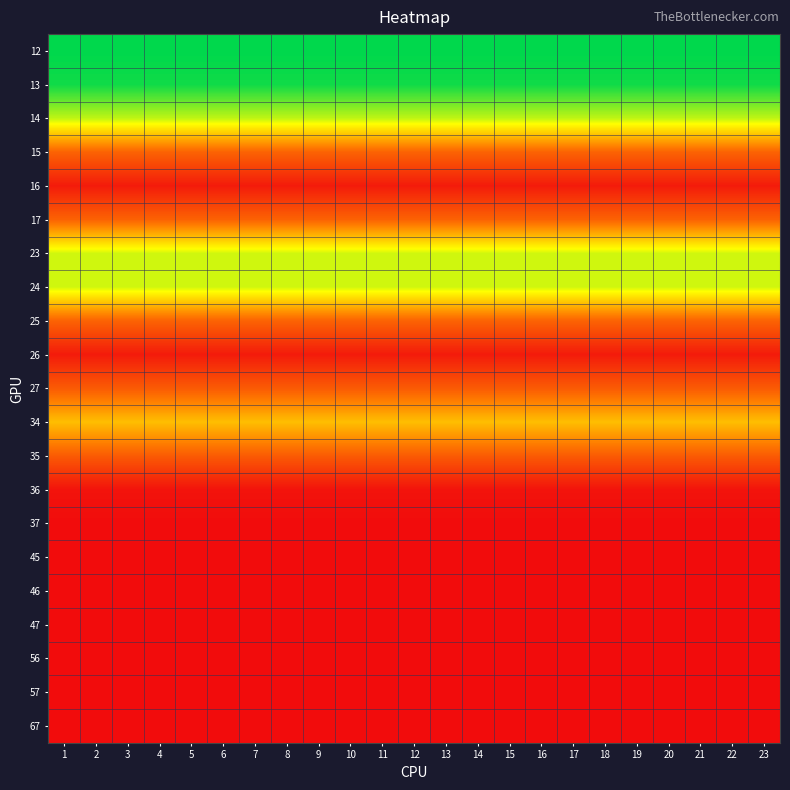

At which category is the sum across all series the highest?

1